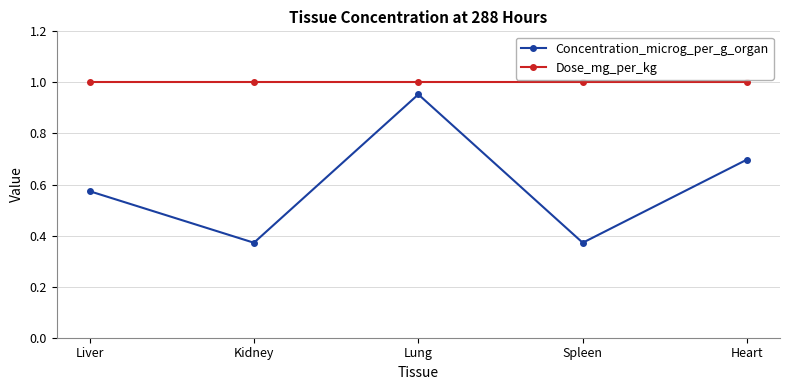

What are all the series names shown in the legend?

Concentration_microg_per_g_organ, Dose_mg_per_kg